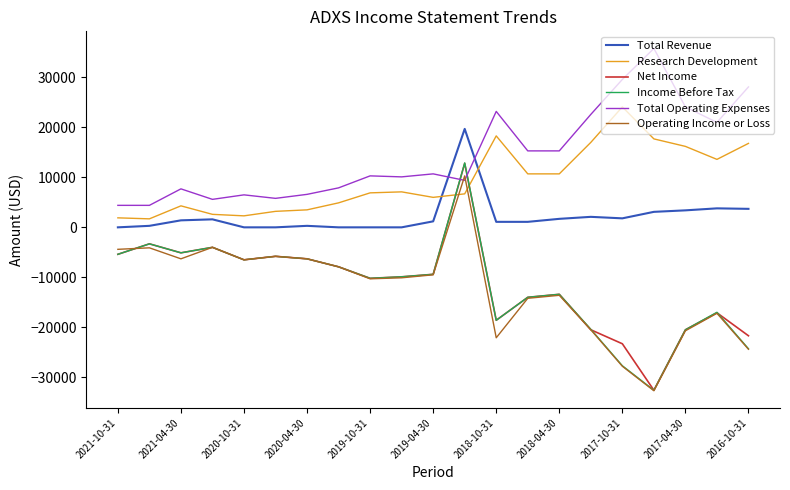

What is the difference between the maximum and minimum values in the Total Operating Expenses series?

31400